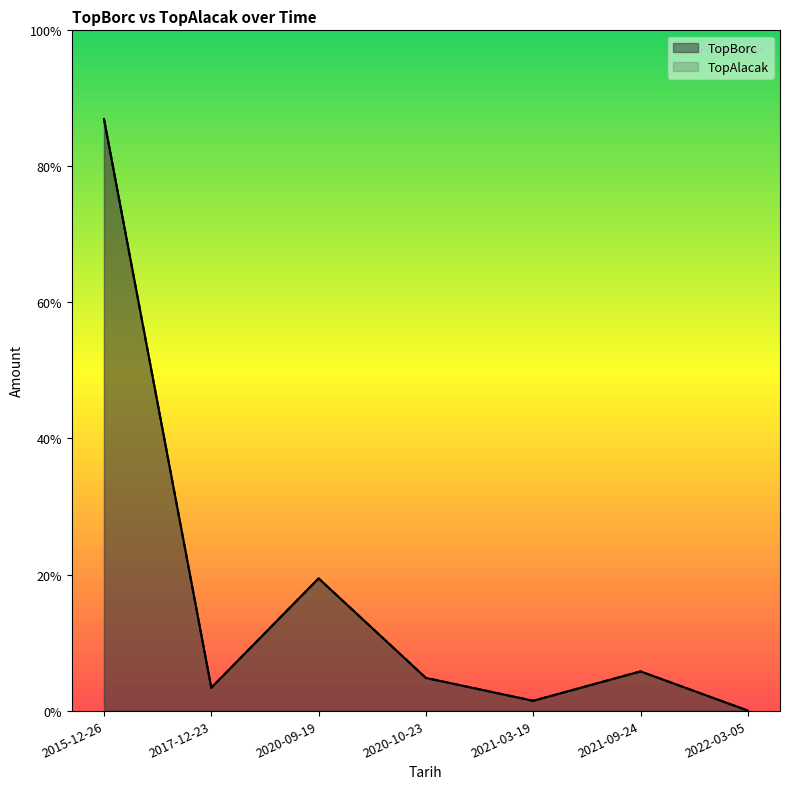

Reading left to right, list all the values displayed in this chart.

TopBorc: 2015-12-26=906.1	2017-12-23=35.0	2020-09-19=202.5	2020-10-23=50.0	2021-03-19=15.0	2021-09-24=60.0	2022-03-05=0.0
TopAlacak: 2015-12-26=906.1	2017-12-23=35.0	2020-09-19=202.5	2020-10-23=50.0	2021-03-19=15.0	2021-09-24=60.0	2022-03-05=0.0